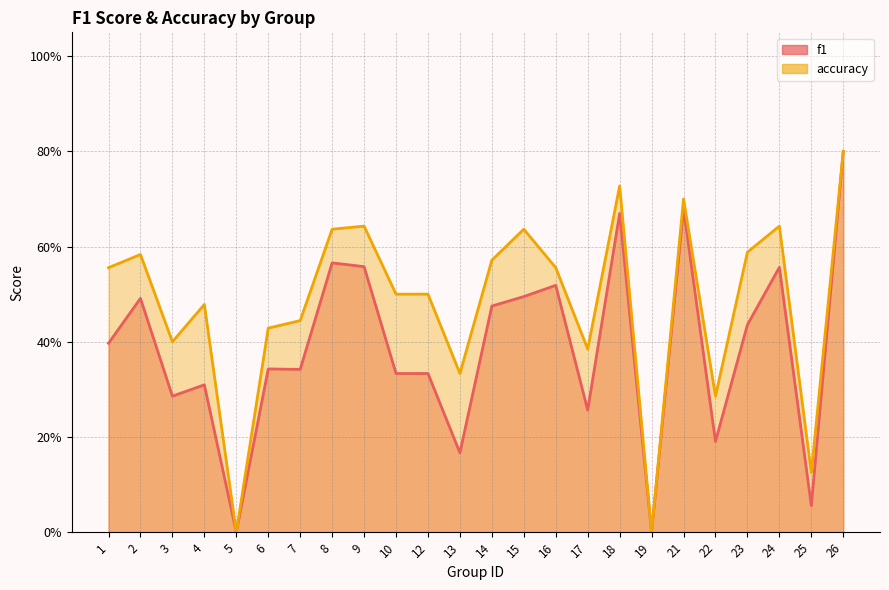

At which category does the chart reach its peak across all series?

26